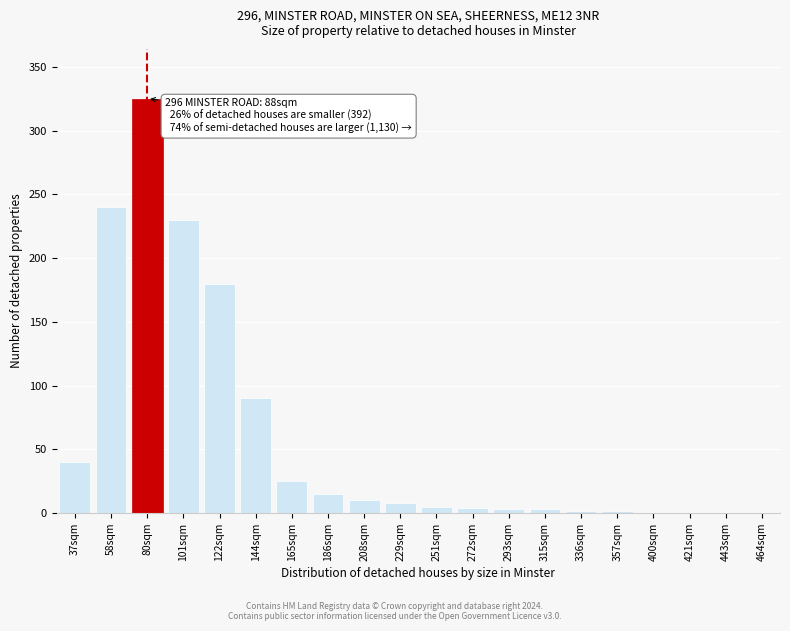

What is the ratio of the value at 186sqm to the value at 229sqm?

1.9